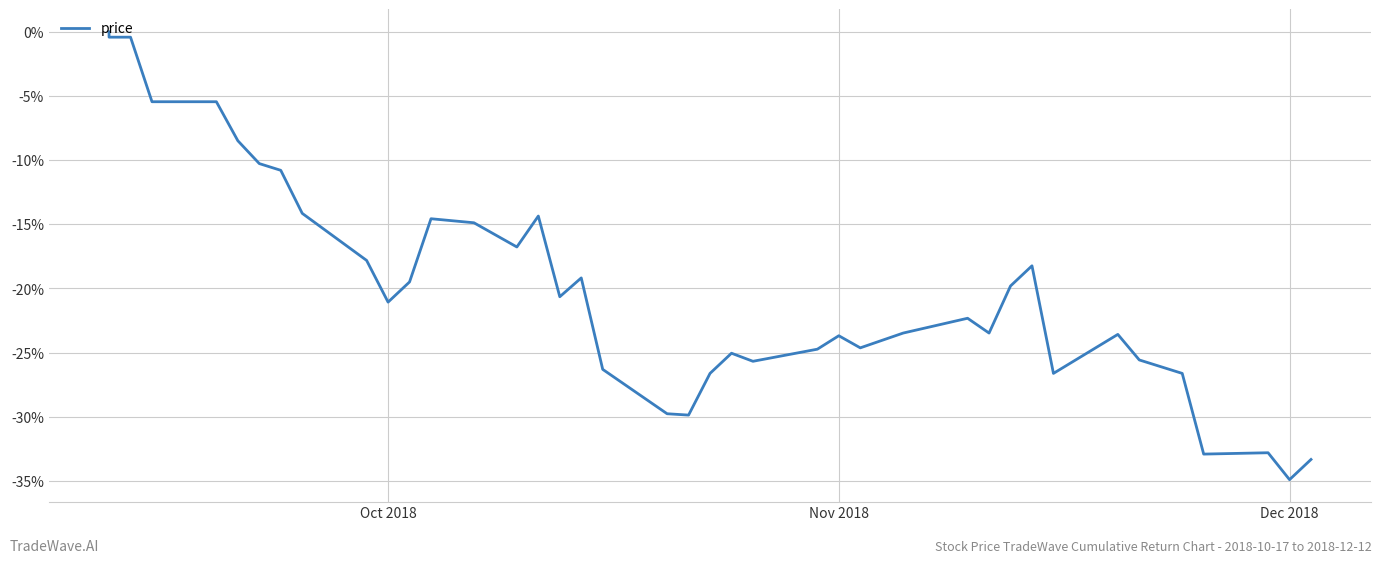

What position from the right is Oct 2018?

30